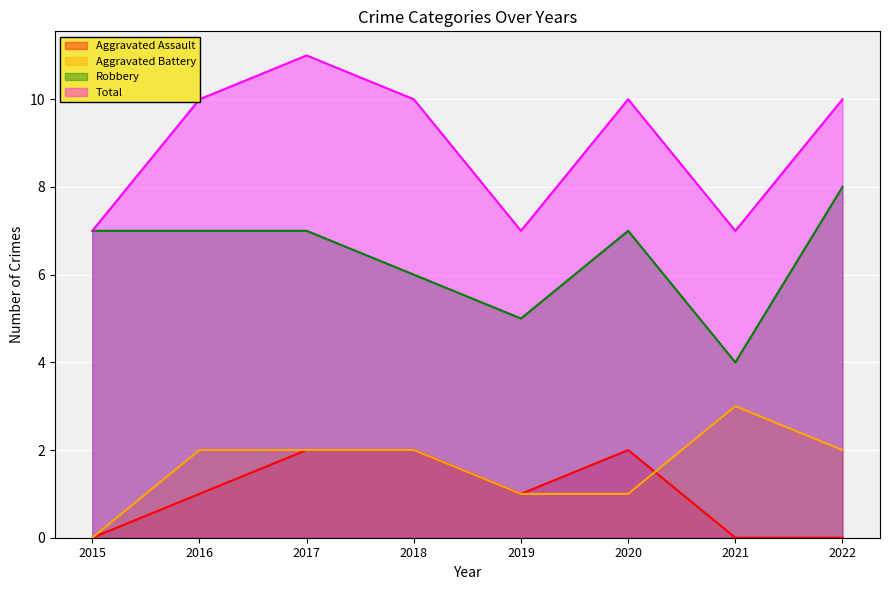

The value of Aggravated Battery at 2019 is 0. True or false?

False